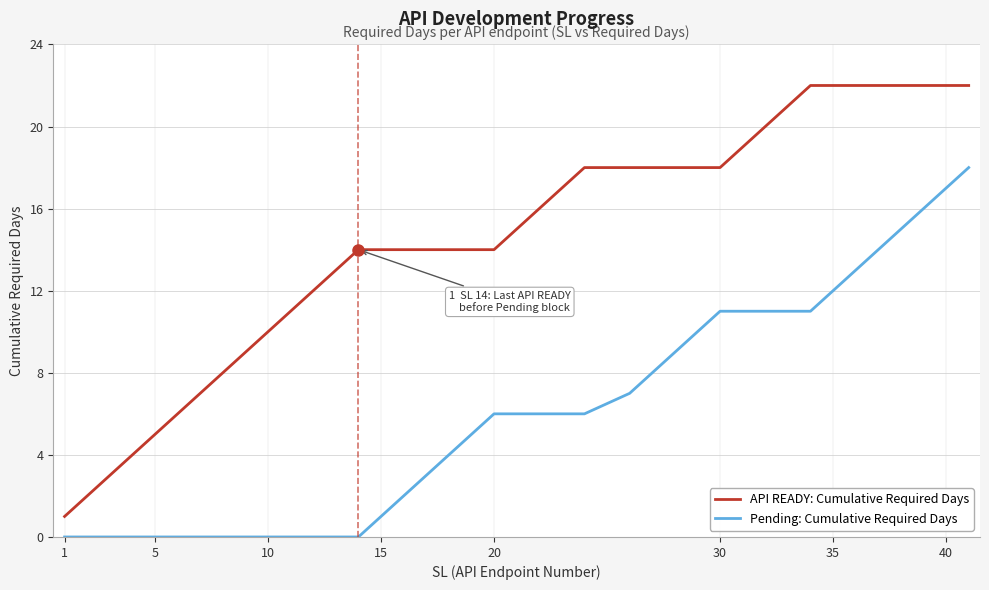

What is the difference between the maximum and minimum values in the API READY: Cumulative Required Days series?

21